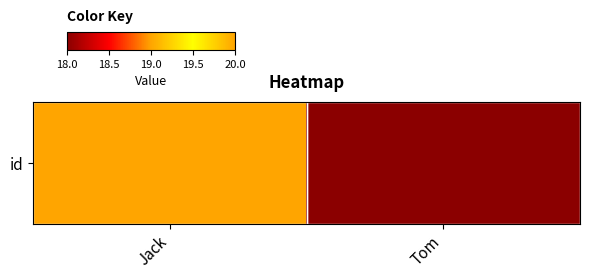

List the labels in order of value, smallest first.

Tom, Jack